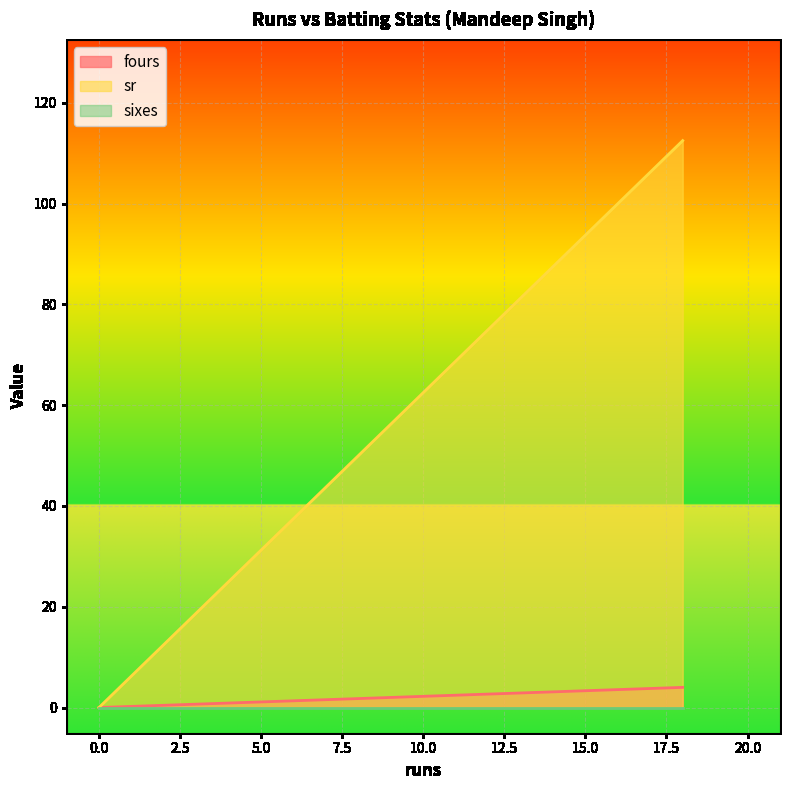

How many lines are shown in the chart?

3